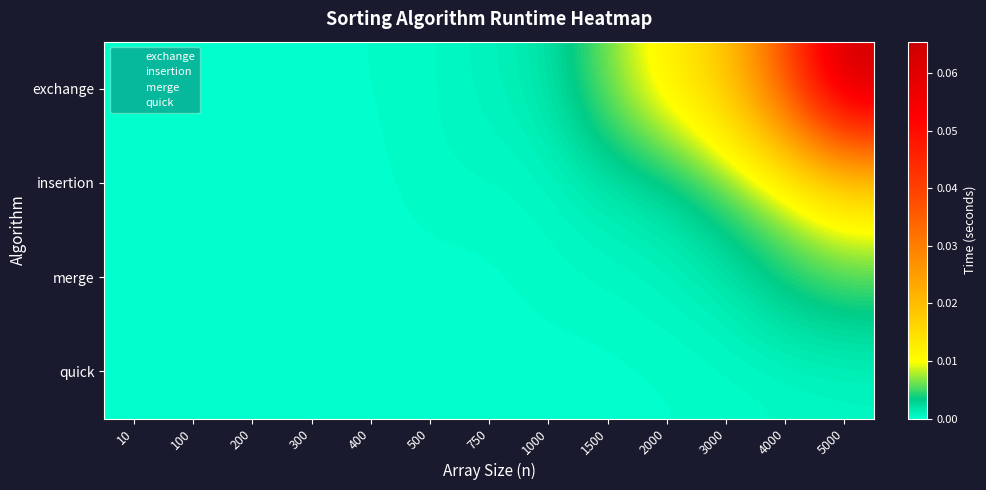

Reading left to right, transcribe all the data shown in this chart.

exchange: 10=0.0	100=0.0	200=0.0	300=0.0	400=0.0	500=0.0	750=0.0	1000=0.0	1500=0.0	2000=0.0	3000=0.0	4000=0.0	5000=0.1
insertion: 10=0.0	100=0.0	200=0.0	300=0.0	400=0.0	500=0.0	750=0.0	1000=0.0	1500=0.0	2000=0.0	3000=0.0	4000=0.0	5000=0.0
merge: 10=0.0	100=0.0	200=0.0	300=0.0	400=0.0	500=0.0	750=0.0	1000=0.0	1500=0.0	2000=0.0	3000=0.0	4000=0.0	5000=0.0
quick: 10=0.0	100=0.0	200=0.0	300=0.0	400=0.0	500=0.0	750=0.0	1000=0.0	1500=0.0	2000=0.0	3000=0.0	4000=0.0	5000=0.0